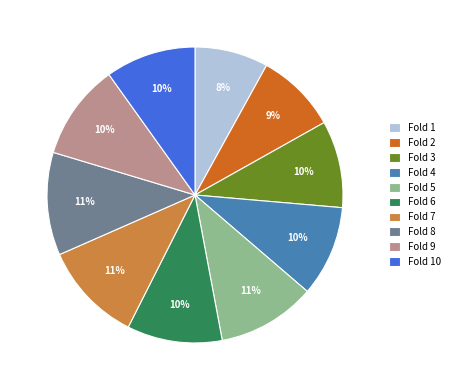

Is it true that Fold 7 is 1% of the pie?

False